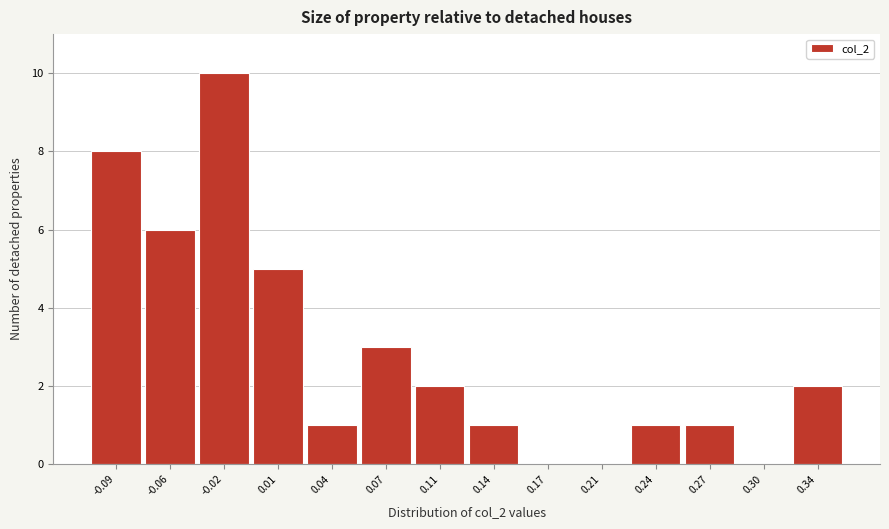

Reading left to right, list all the values displayed in this chart.

-0.09=8	-0.06=6	-0.02=10	0.01=5	0.04=1	0.07=3	0.11=2	0.14=1	0.17=0	0.21=0	0.24=1	0.27=1	0.30=0	0.34=2